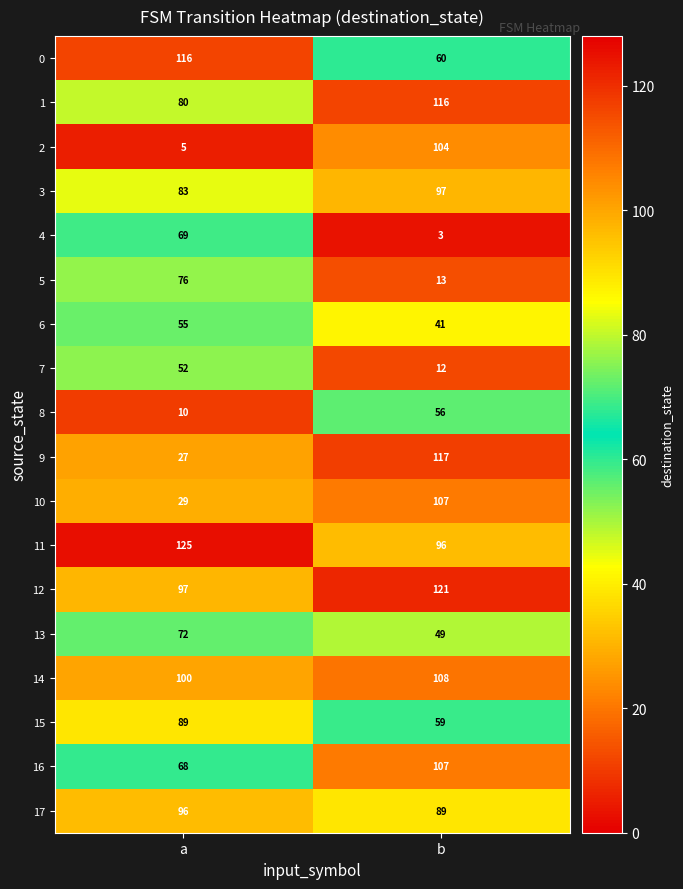

How many series are shown in this chart?

18